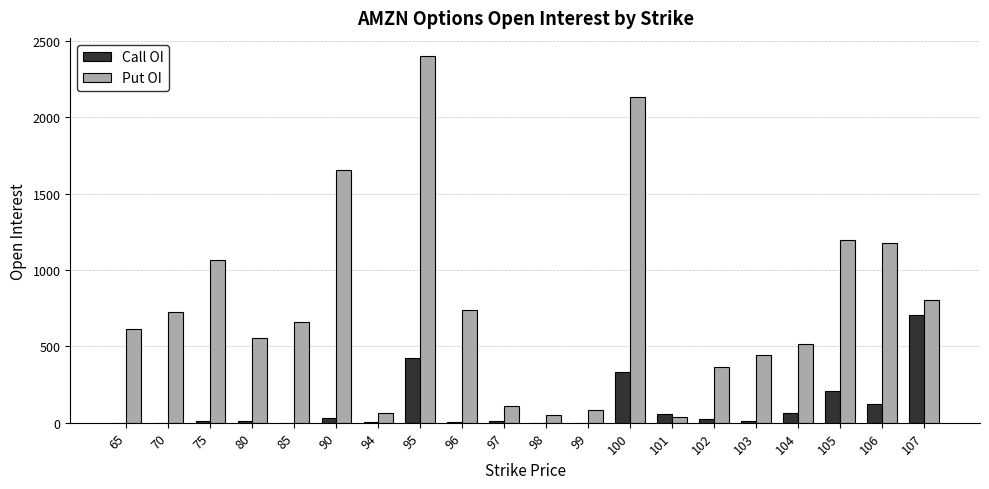

What is the greatest value displayed?

2400